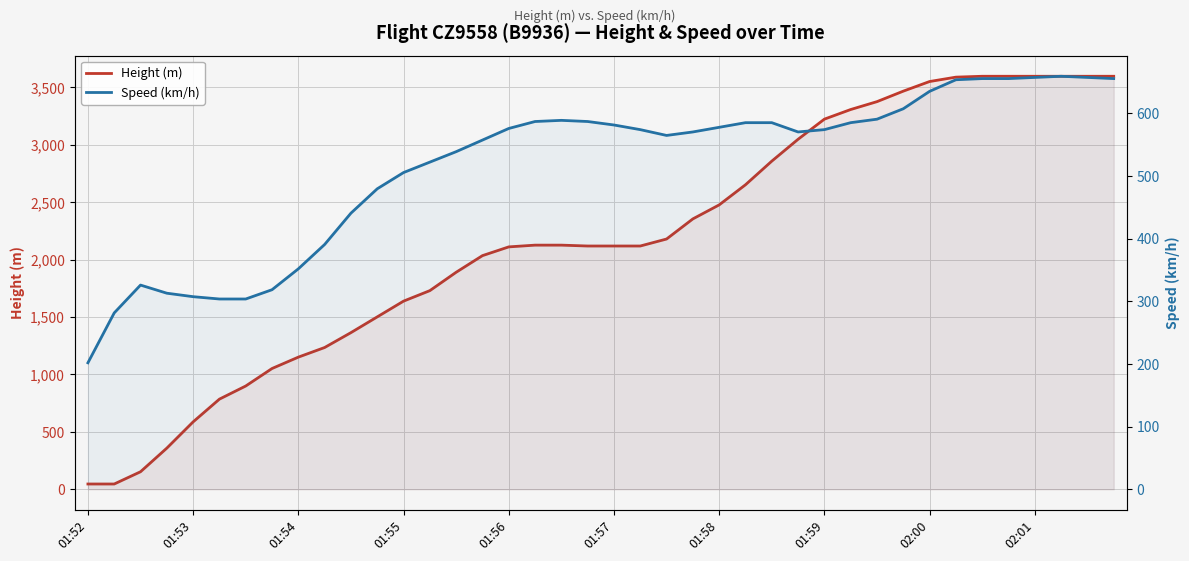

How many data points does each series have?

40